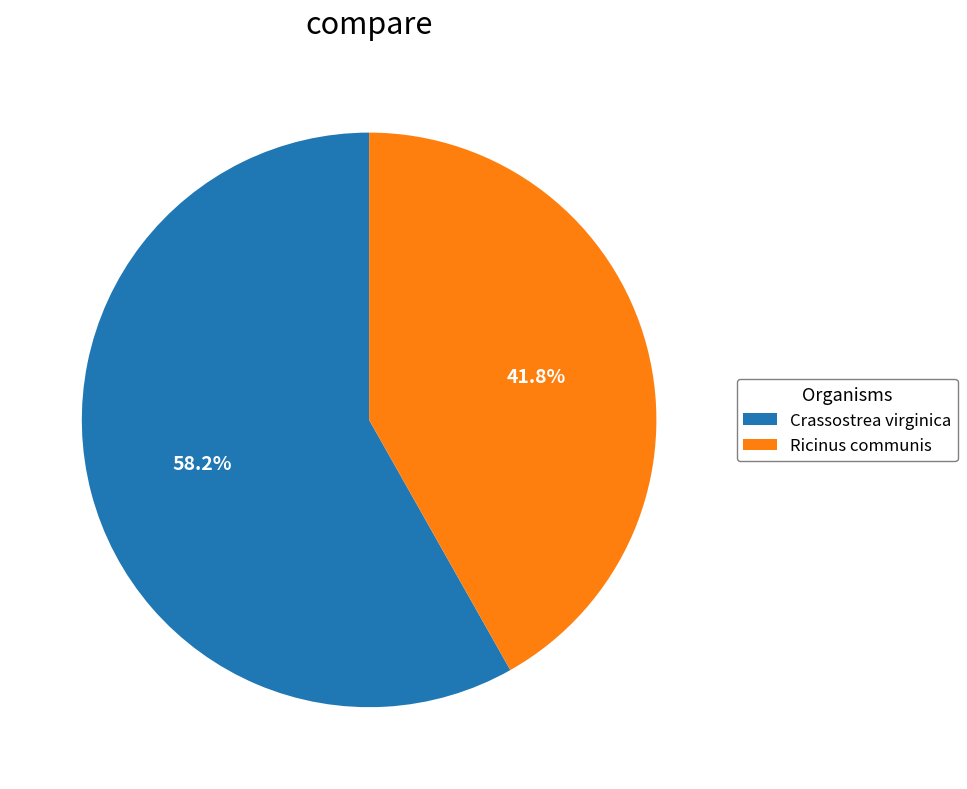

To the nearest percent, what is the difference between the Crassostrea virginica and Ricinus communis slice percentages?

16%